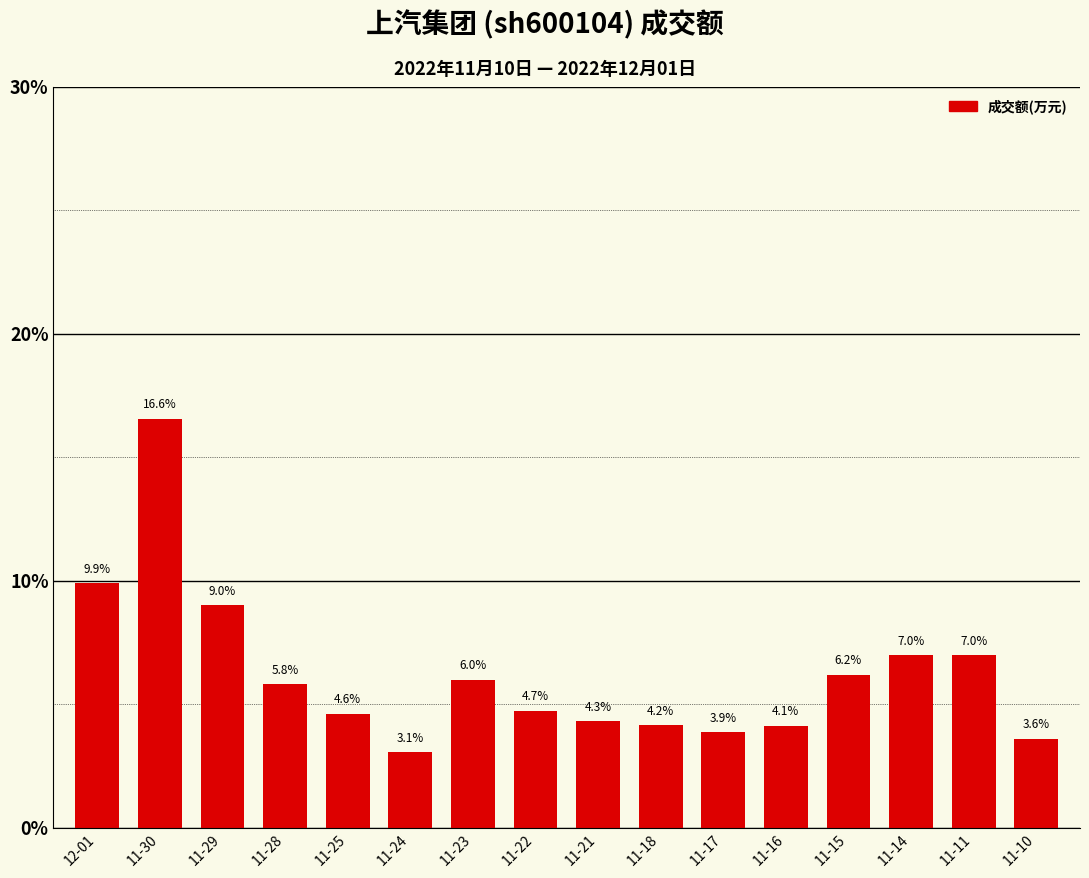

What is the minimum value shown in the chart?

3.1